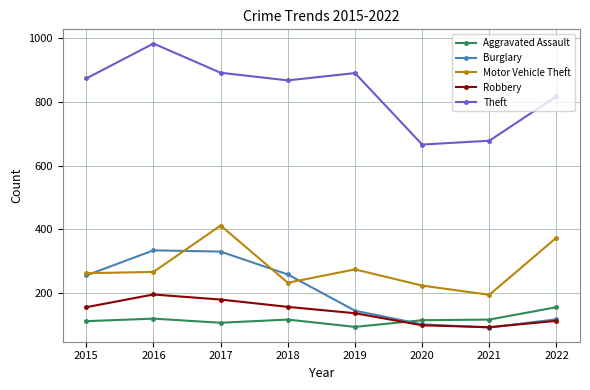

True or false: Aggravated Assault and Theft cross at least once.

False